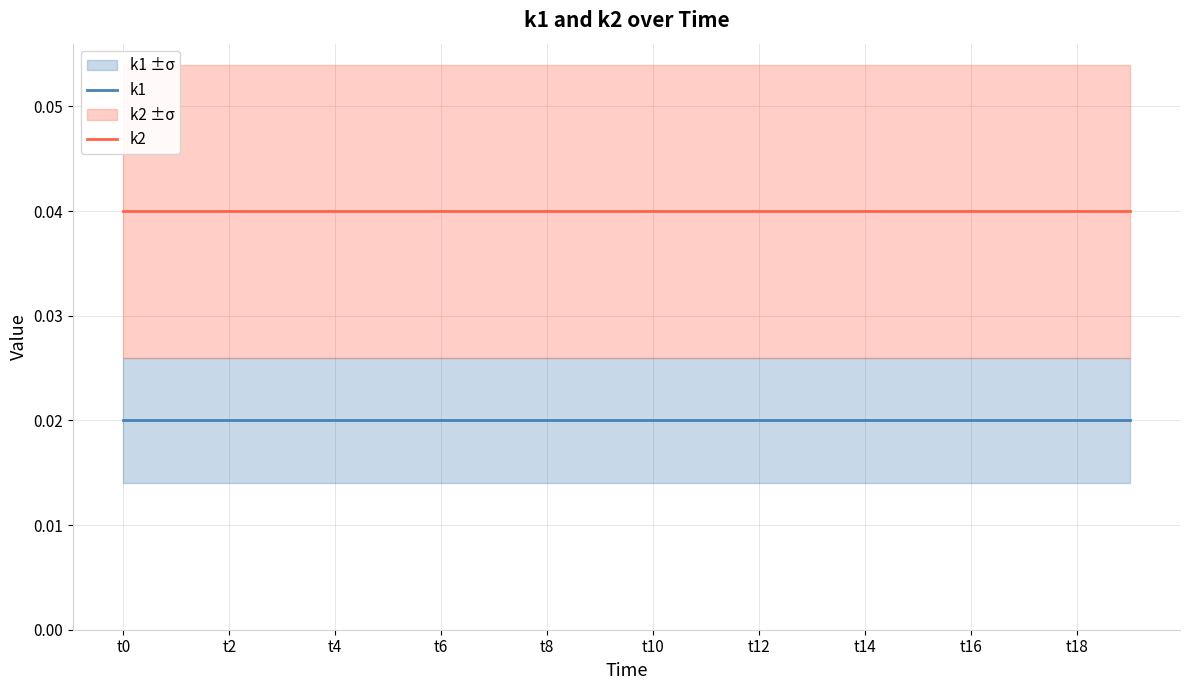

Does the chart display data point markers on the line(s)?

No